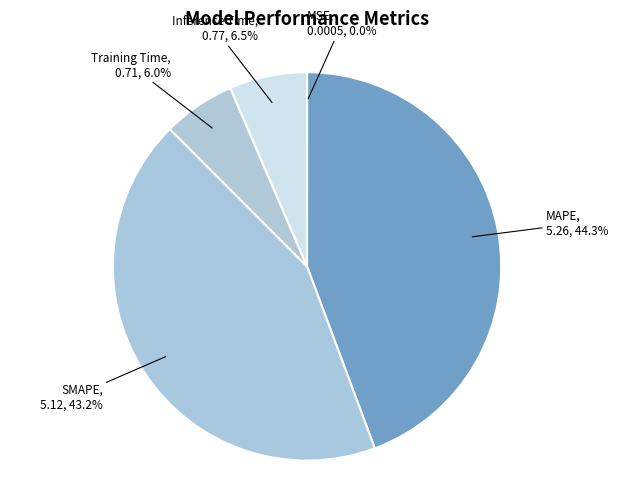

The Inference Time slice represents 1% of the pie. True or false?

False